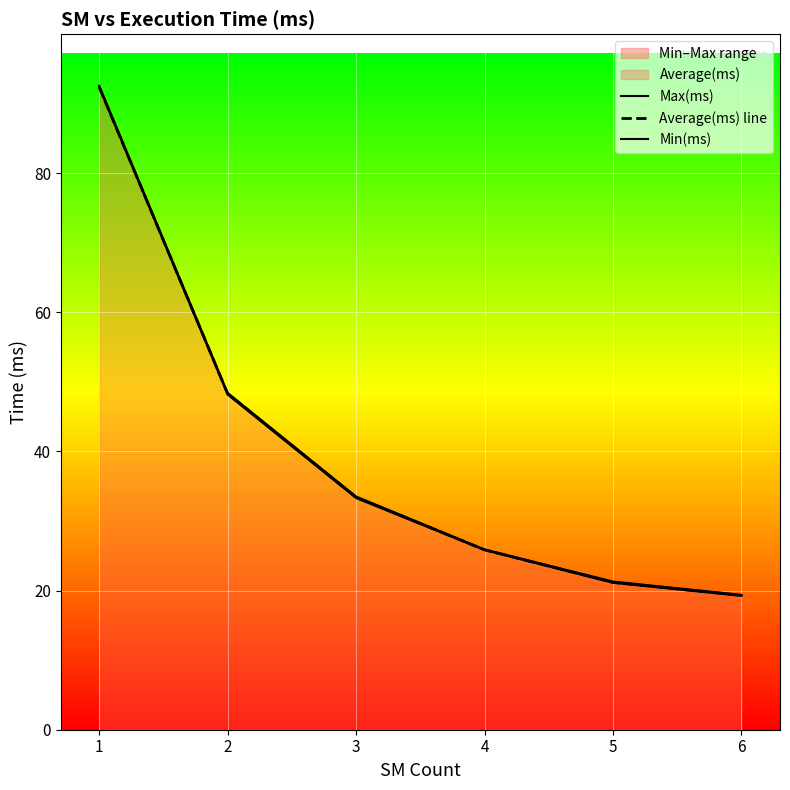

Rank the series at 4 from lowest to highest value.

Min(ms), Average(ms) line, Max(ms)